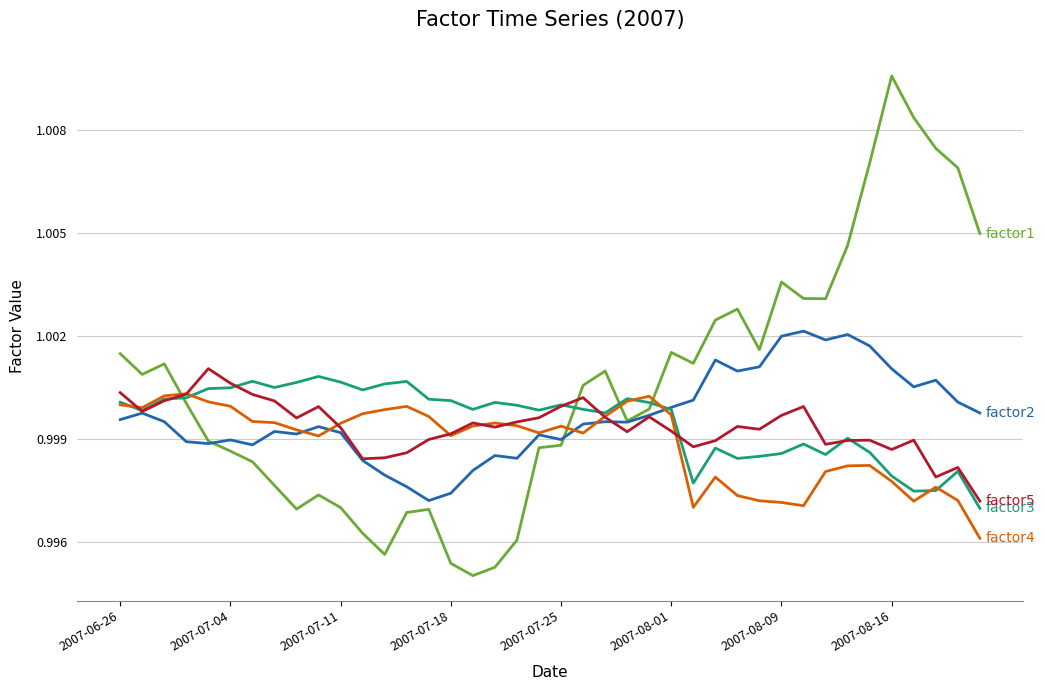

Reading right to left, transcribe all the data shown in this chart.

factor1: 1.0	1.0	1.0	1.0	1.0	1.0	1.0	1.0	1.0	1.0	1.0	1.0	1.0	1.0	1.0	1.0	1.0	1.0	1.0	1.0	1.0	1.0	1.0	1.0	1.0	1.0	1.0	1.0	1.0	1.0	1.0	1.0	1.0	1.0	1.0	1.0	1.0	1.0	1.0	1.0
factor2: 1.0	1.0	1.0	1.0	1.0	1.0	1.0	1.0	1.0	1.0	1.0	1.0	1.0	1.0	1.0	1.0	1.0	1.0	1.0	1.0	1.0	1.0	1.0	1.0	1.0	1.0	1.0	1.0	1.0	1.0	1.0	1.0	1.0	1.0	1.0	1.0	1.0	1.0	1.0	1.0
factor3: 1.0	1.0	1.0	1.0	1.0	1.0	1.0	1.0	1.0	1.0	1.0	1.0	1.0	1.0	1.0	1.0	1.0	1.0	1.0	1.0	1.0	1.0	1.0	1.0	1.0	1.0	1.0	1.0	1.0	1.0	1.0	1.0	1.0	1.0	1.0	1.0	1.0	1.0	1.0	1.0
factor4: 1.0	1.0	1.0	1.0	1.0	1.0	1.0	1.0	1.0	1.0	1.0	1.0	1.0	1.0	1.0	1.0	1.0	1.0	1.0	1.0	1.0	1.0	1.0	1.0	1.0	1.0	1.0	1.0	1.0	1.0	1.0	1.0	1.0	1.0	1.0	1.0	1.0	1.0	1.0	1.0
factor5: 1.0	1.0	1.0	1.0	1.0	1.0	1.0	1.0	1.0	1.0	1.0	1.0	1.0	1.0	1.0	1.0	1.0	1.0	1.0	1.0	1.0	1.0	1.0	1.0	1.0	1.0	1.0	1.0	1.0	1.0	1.0	1.0	1.0	1.0	1.0	1.0	1.0	1.0	1.0	1.0